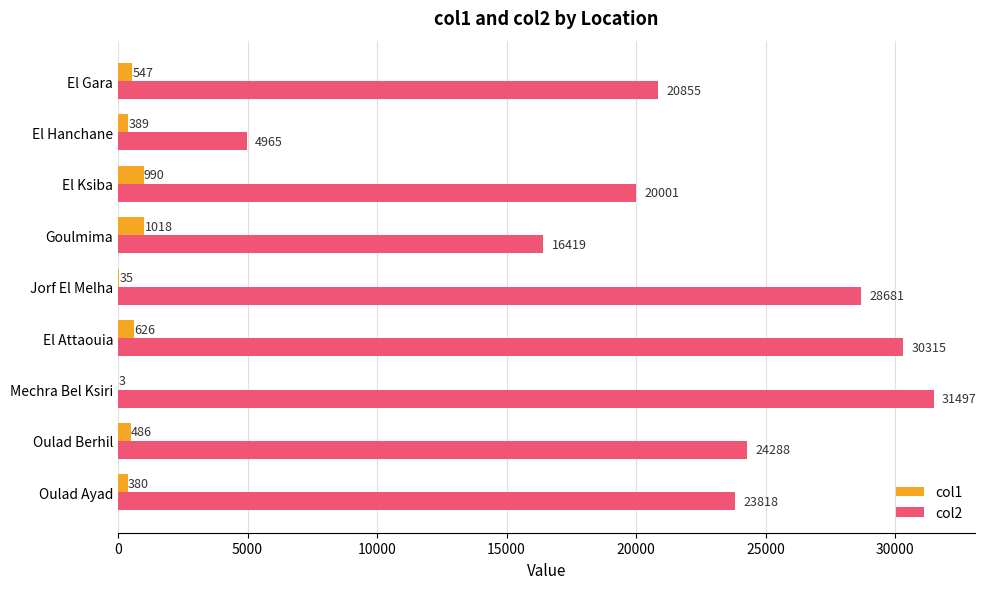

Which series changed the most between El Attaouia and El Hanchane?

col2